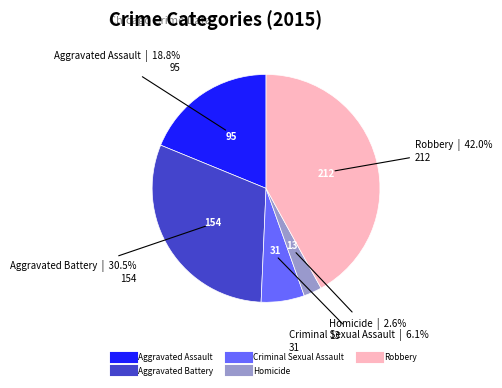

What is the ratio of the value at Aggravated Battery to the value at Robbery?

0.7